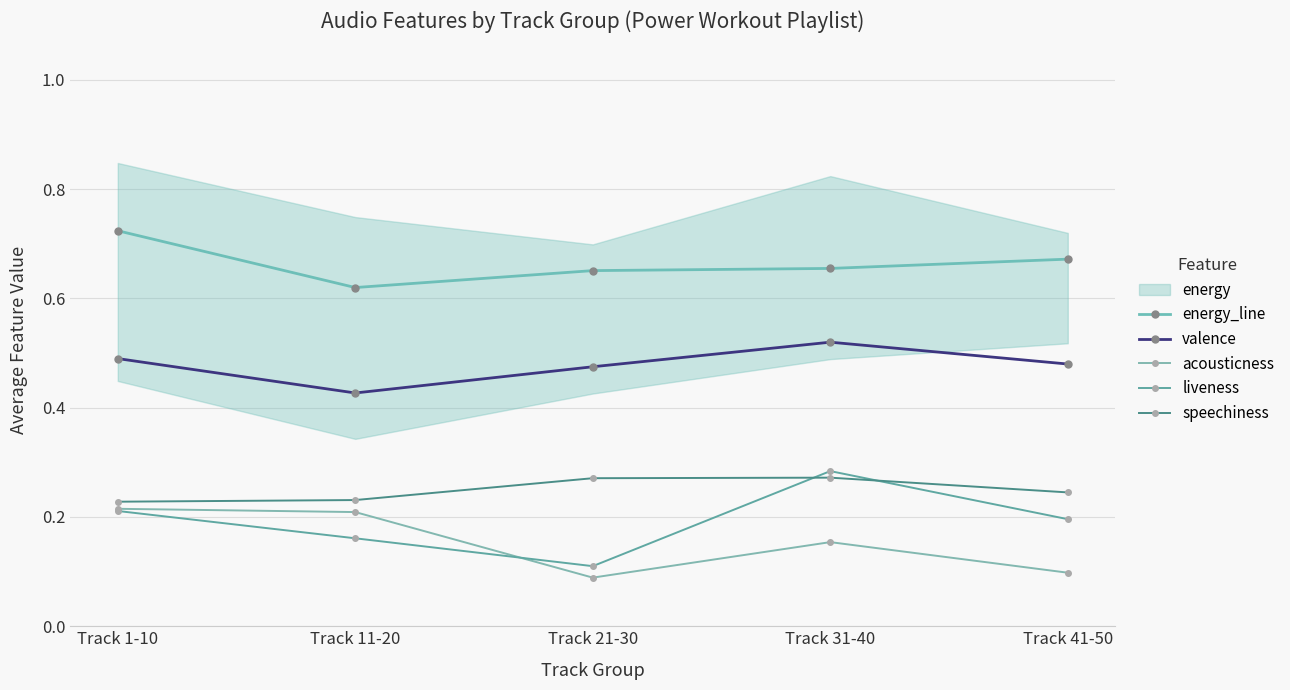

What position from the right is Track 31-40?

2